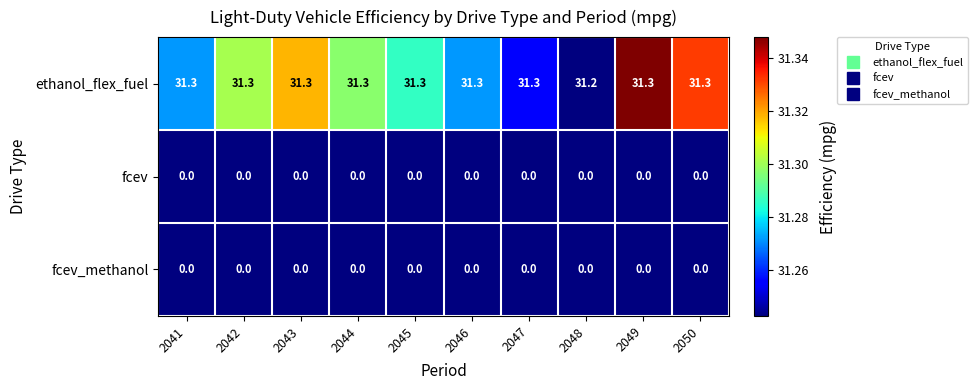

Is the value of fcev at 2044 greater than the value of ethanol_flex_fuel at 2046?

No